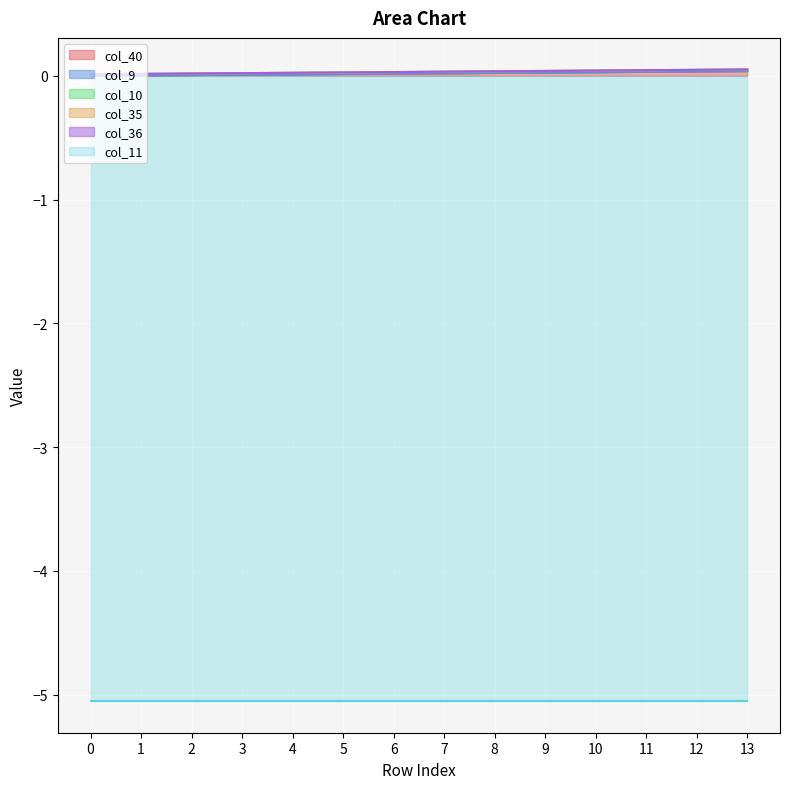

Which series changed the most between 1 and 13?

col_40